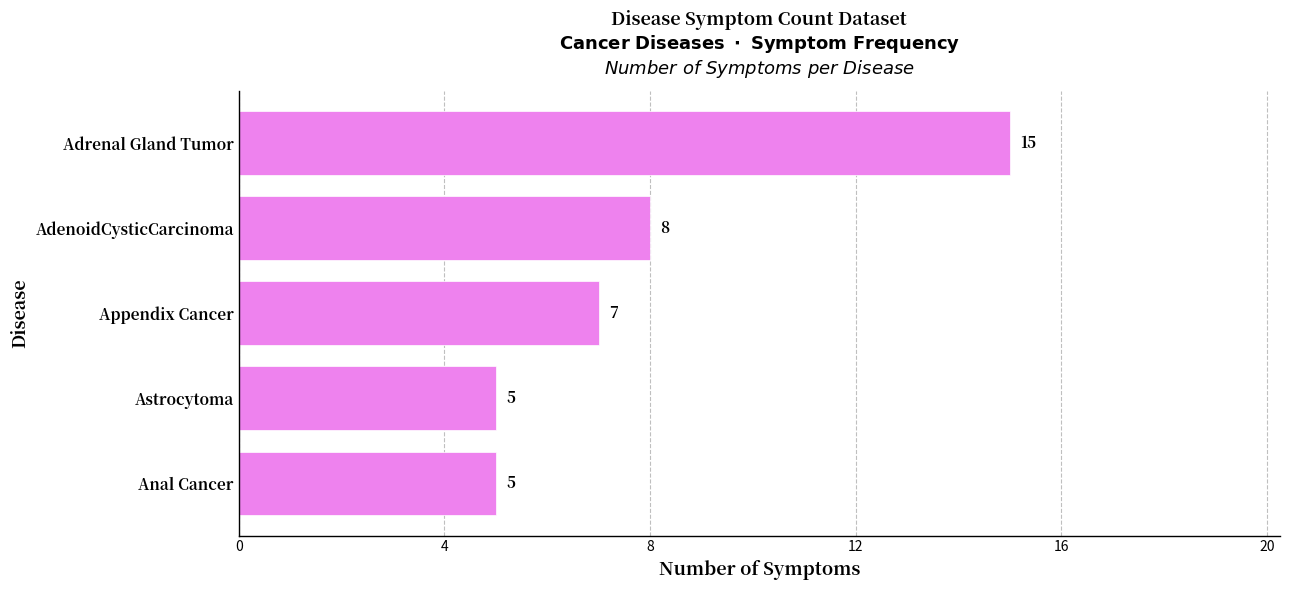

What is the average value?

8